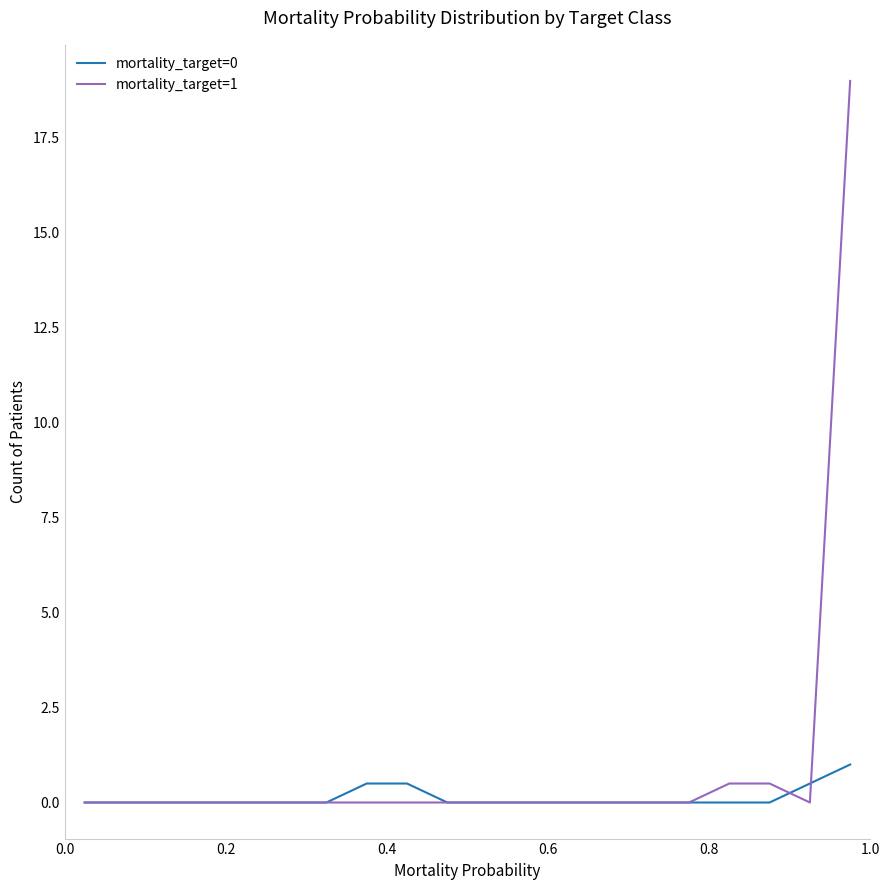

List the series in order of their peak value, highest first.

mortality_target=1, mortality_target=0